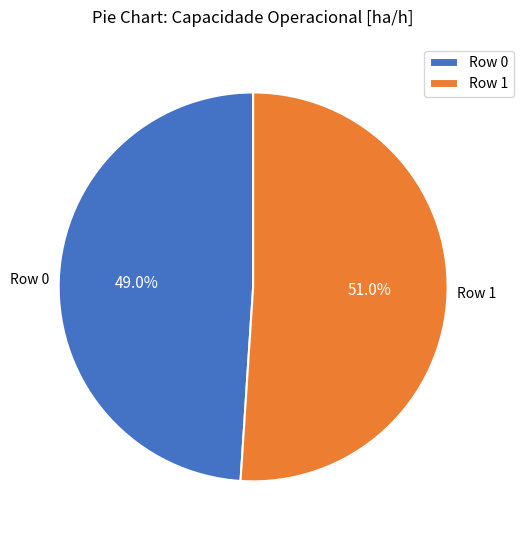

Is Row 1 the majority of the pie?

Yes